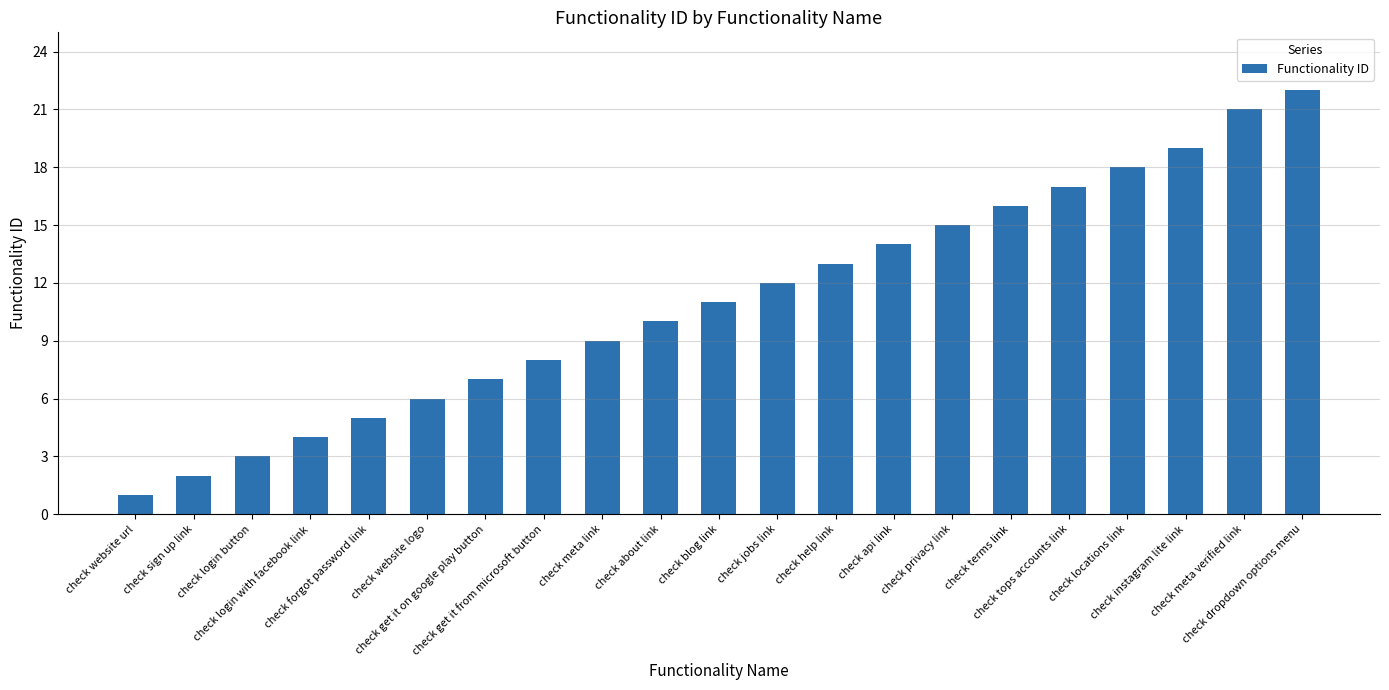

What is the approximate value at check instagram lite link, to the nearest 5?

20